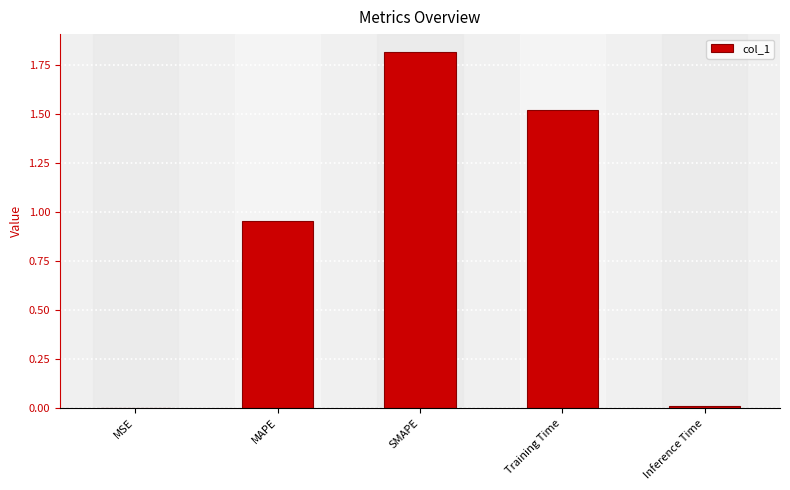

The chart shows a value of 0.7 at Training Time. True or false?

False